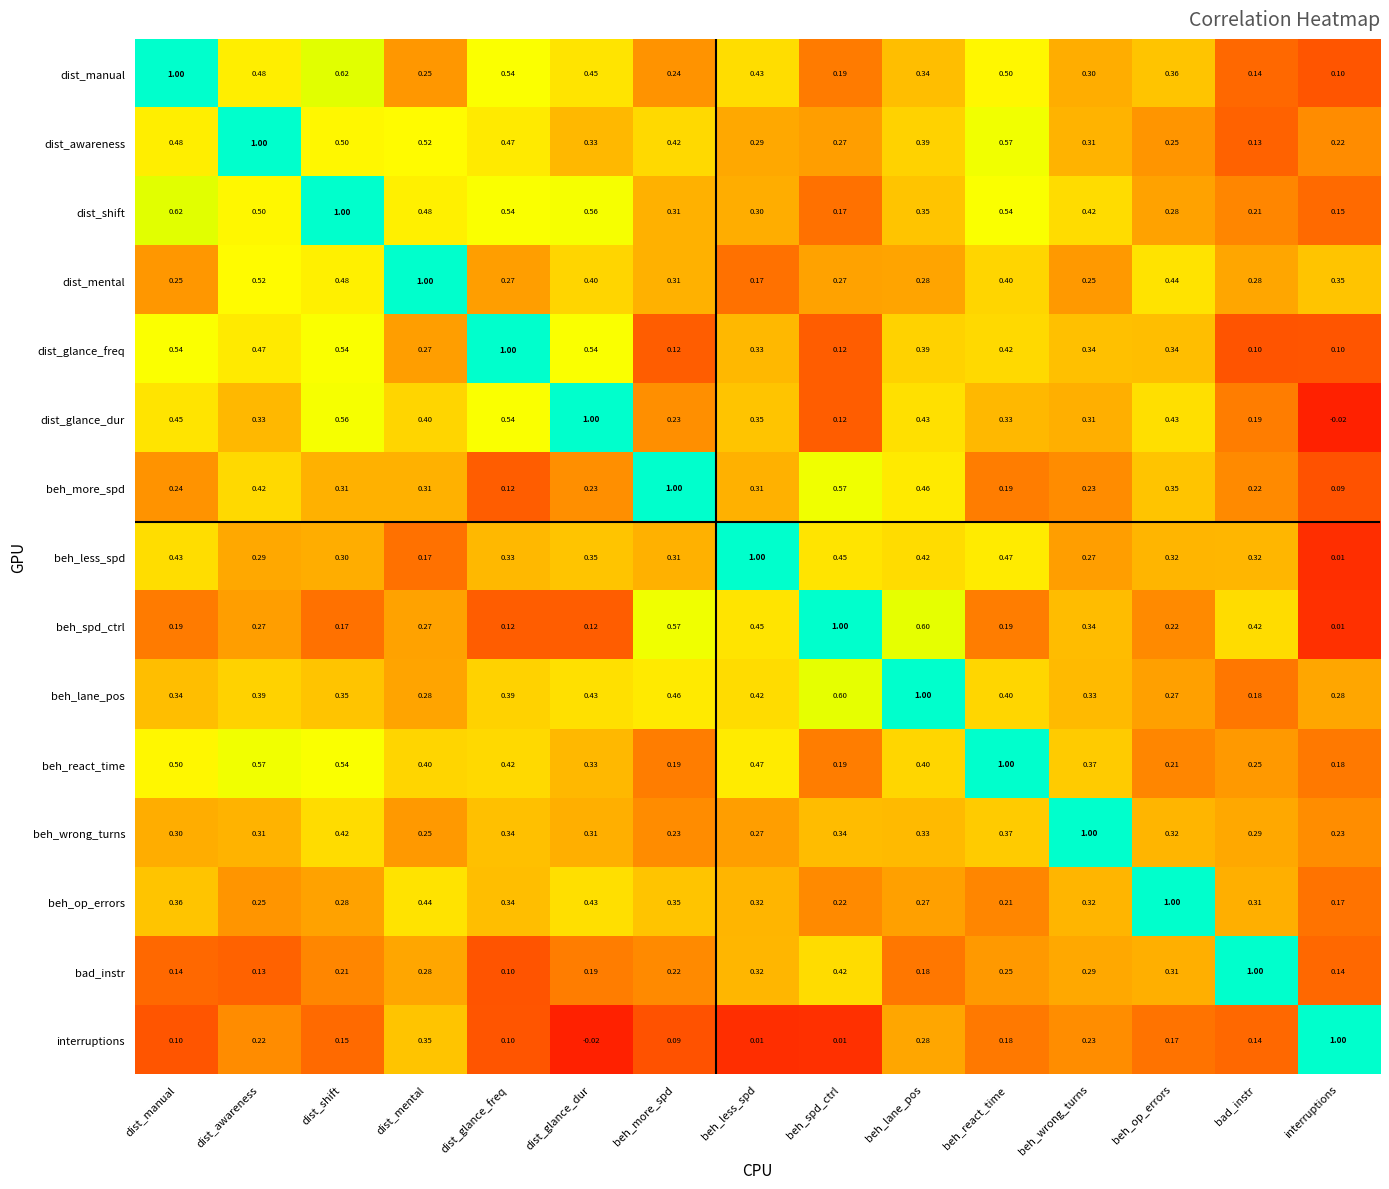

At which category is the sum across all series the highest?

dist_shift